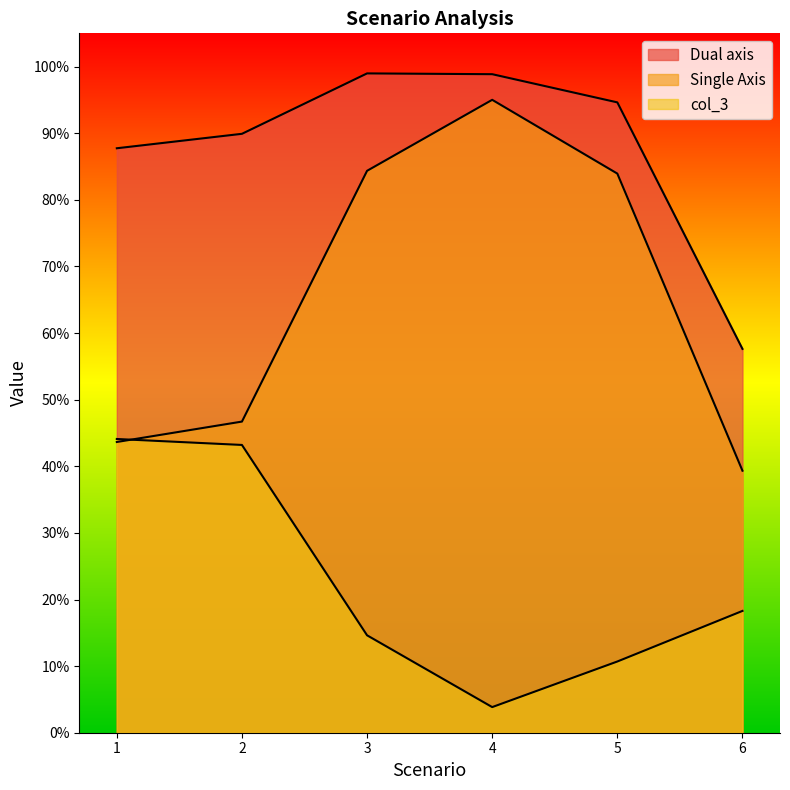

What is the value of the Dual axis point at the 6th from the left?

0.6